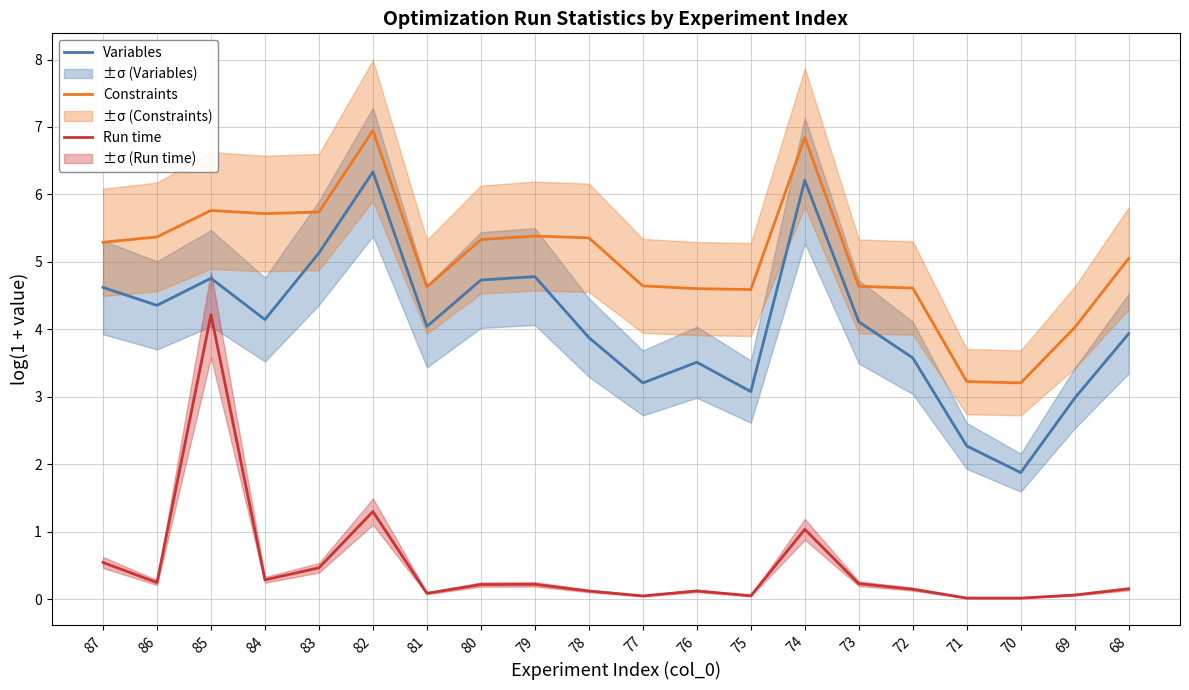

What are all the series names shown in the legend?

Variables, Constraints, Run time